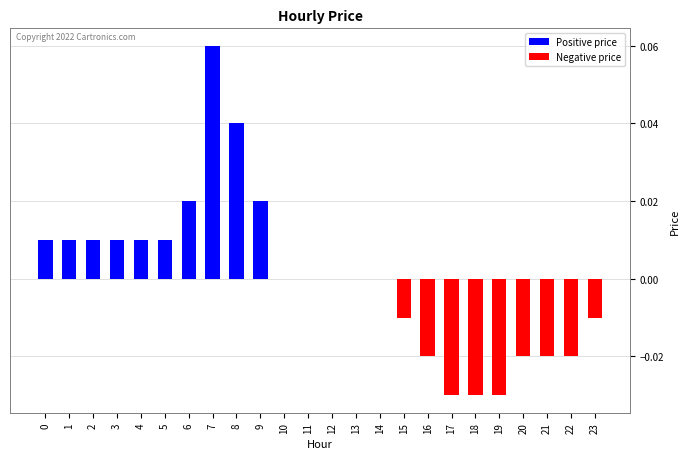

True or false: the data shows -0.0 at 17.

True